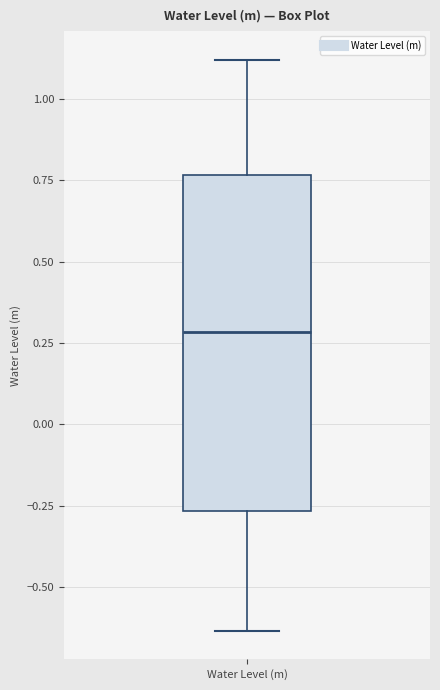

Read this box plot against the y-axis: the position of the median line, the range covered by the box, and the ends of both whiskers. The values are not printed on the chart, so give them approximately, as read against the axis.

median 0.30, box -0.25 to 0.75, whiskers -0.65 to 1.10